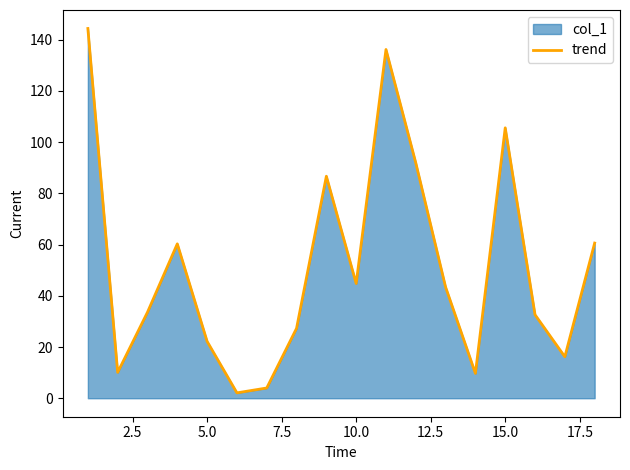

What is the difference between the maximum and minimum values?

142.3